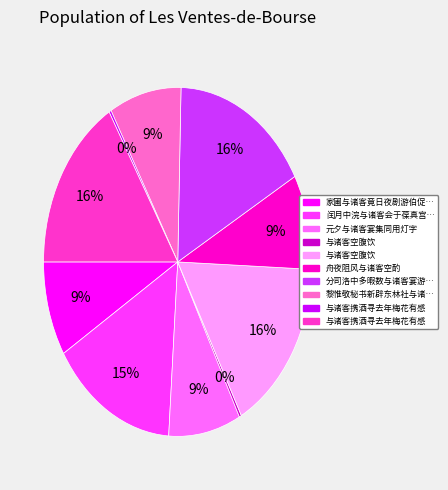

Is there any slice that represents more than half of the pie?

No